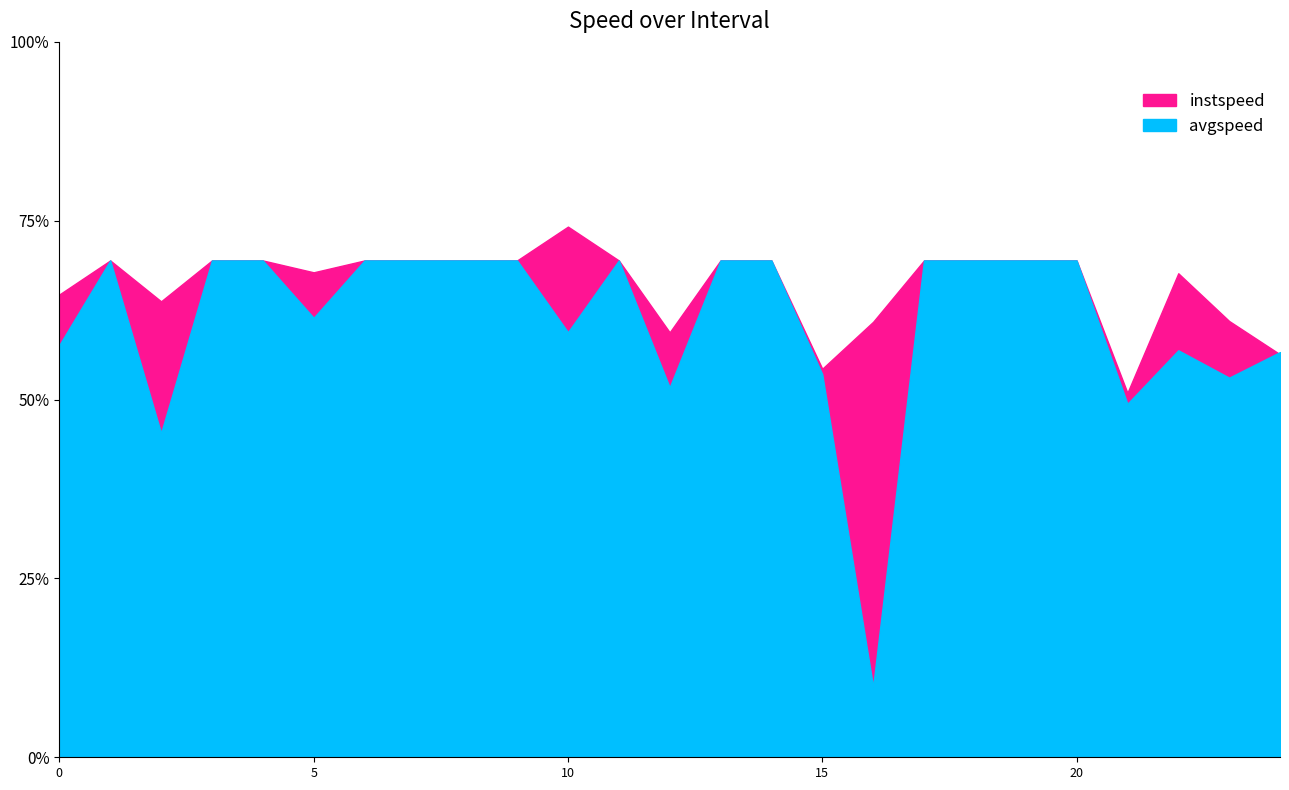

True or false: avgspeed has more than 1 interior local peaks.

True